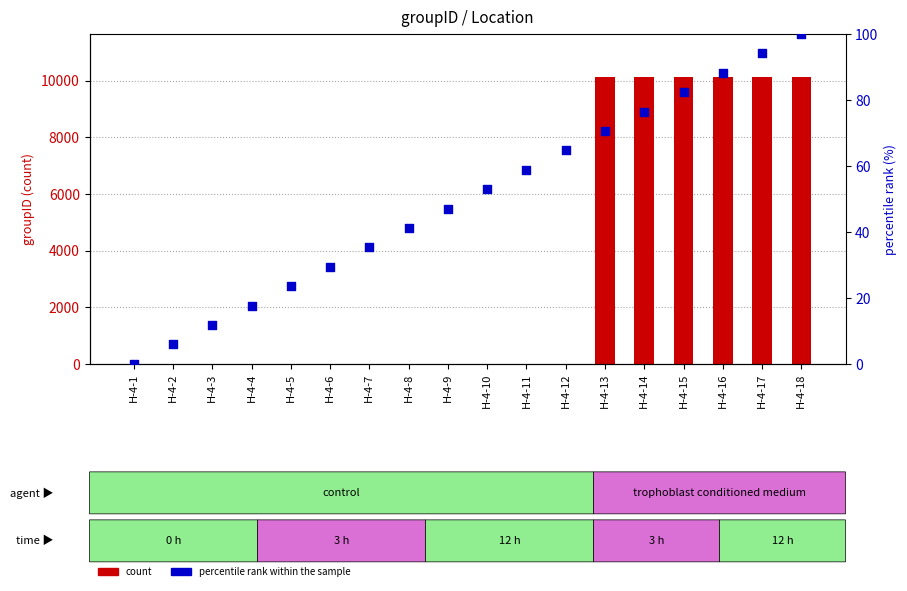

Is the value of percentile rank within the sample at H-4-14 greater than the value of count at H-4-10?

Yes